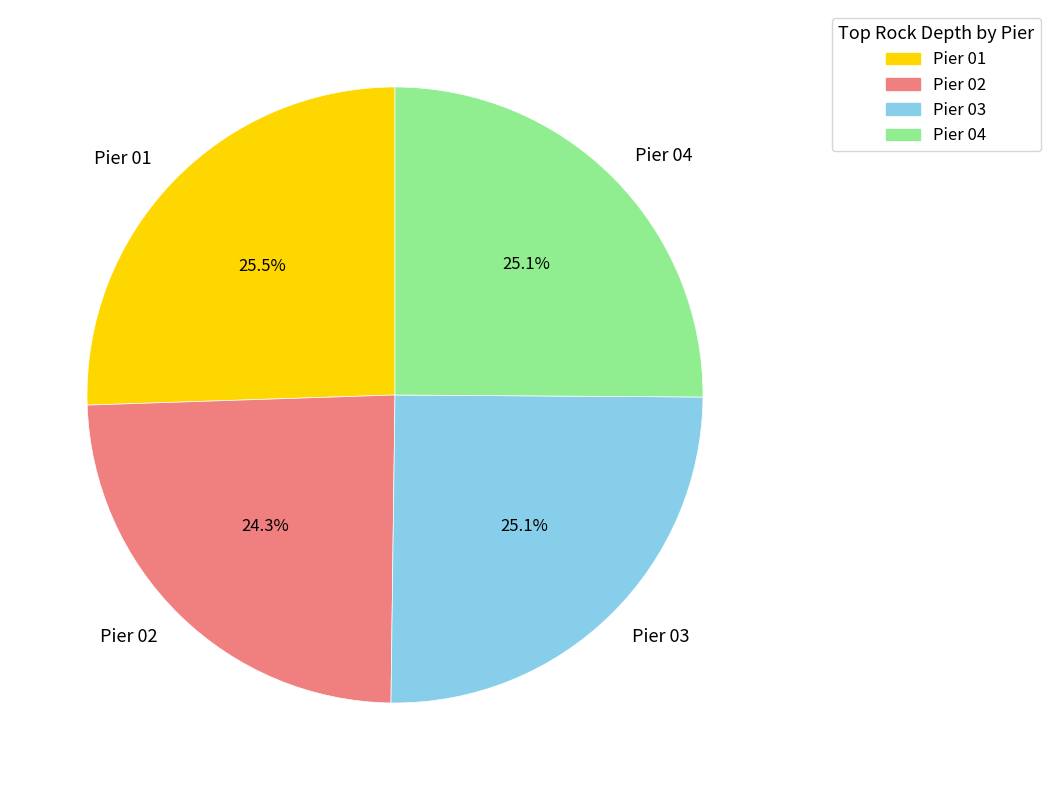

Is it true that Pier 03 is 25% of the pie?

True